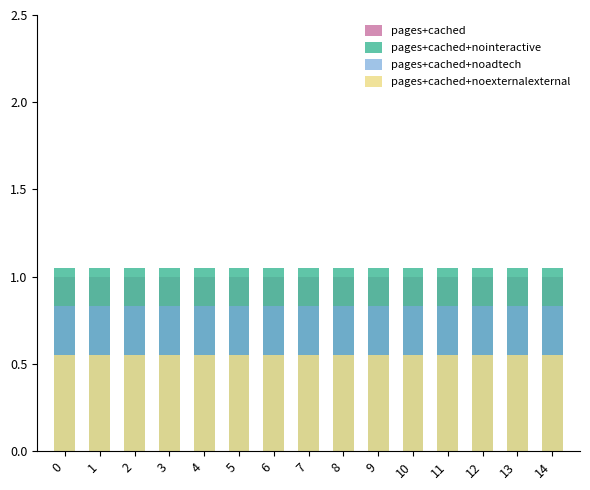

Which series changed the most between 0 and 11?

pages+cached